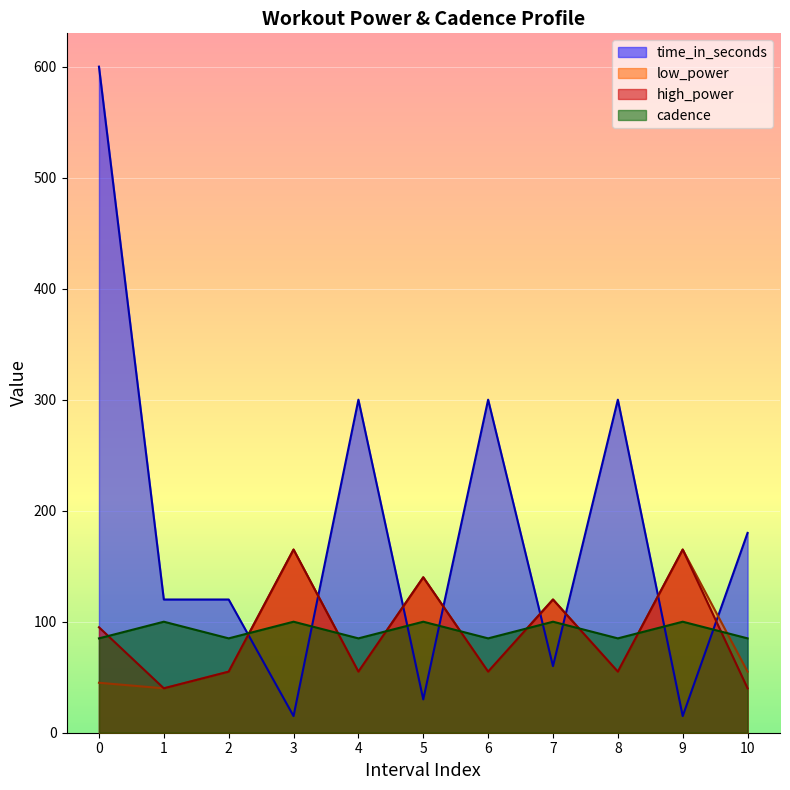

In high_power, how many points are lower than both neighbors (excluding endpoints)?

4